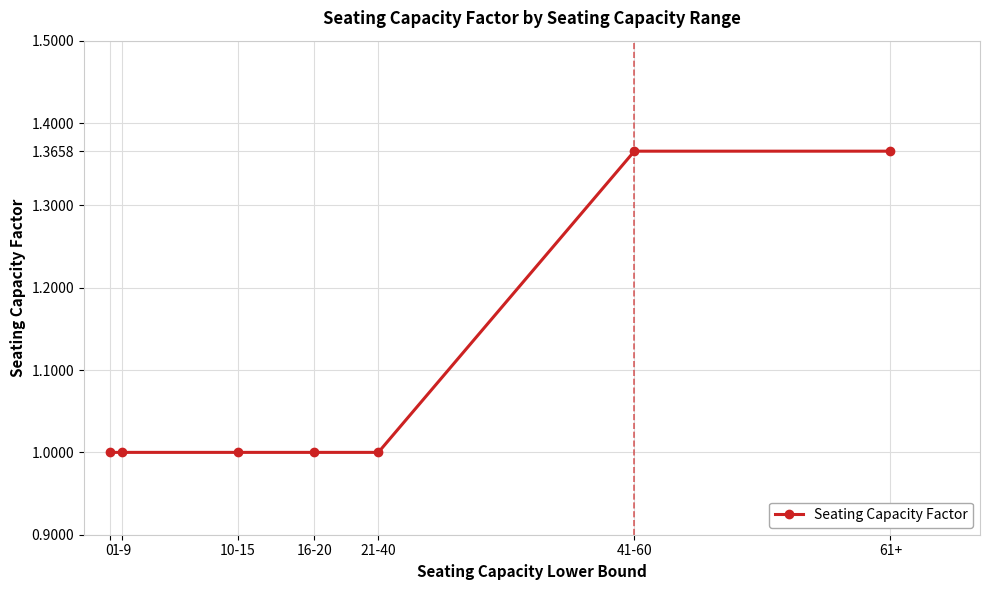

What is the label of the 2nd point from the left?

1-9